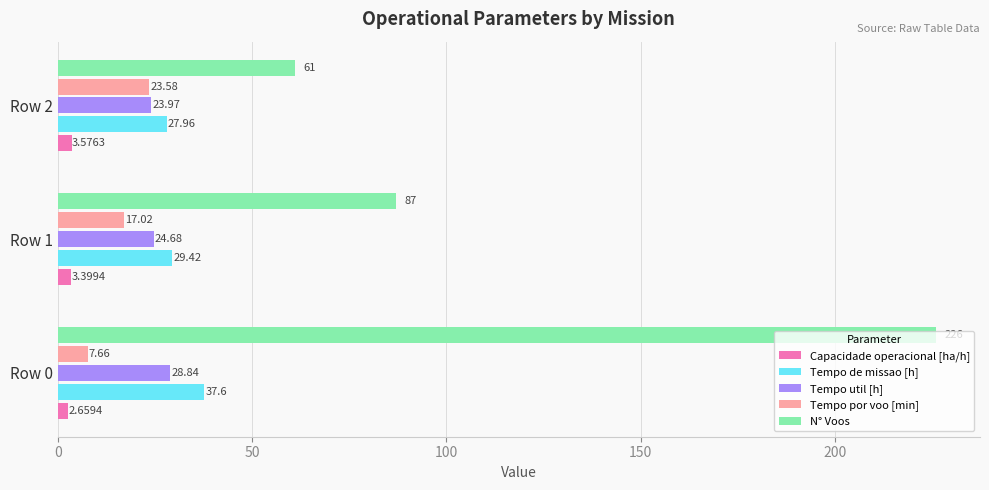

What are all the series names shown in the legend?

Capacidade operacional [ha/h], Tempo de missao [h], Tempo util [h], Tempo por voo [min], N° Voos